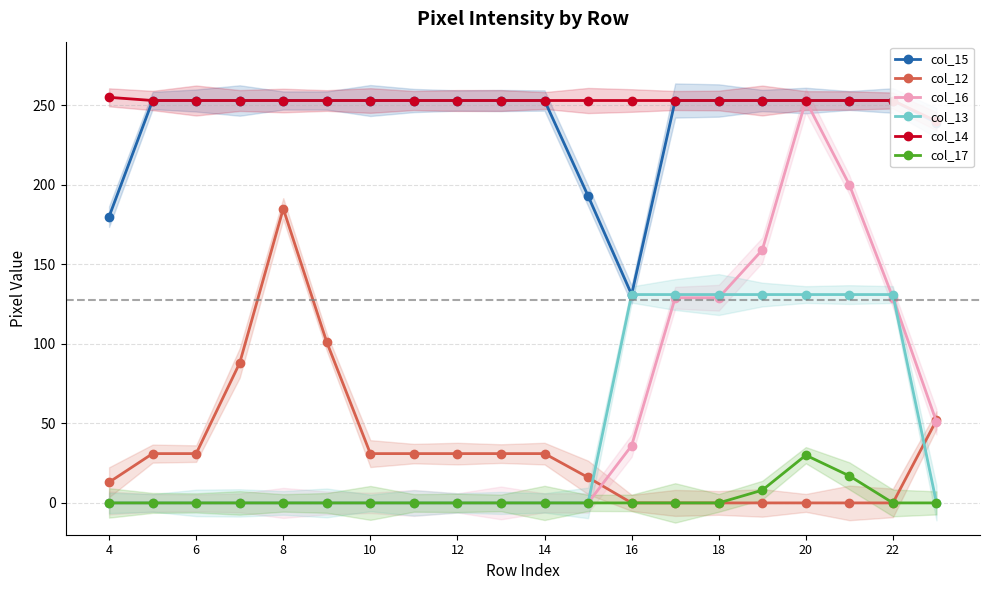

Rank the series by their maximum value, from highest to lowest.

col_14, col_15, col_16, col_12, col_13, col_17